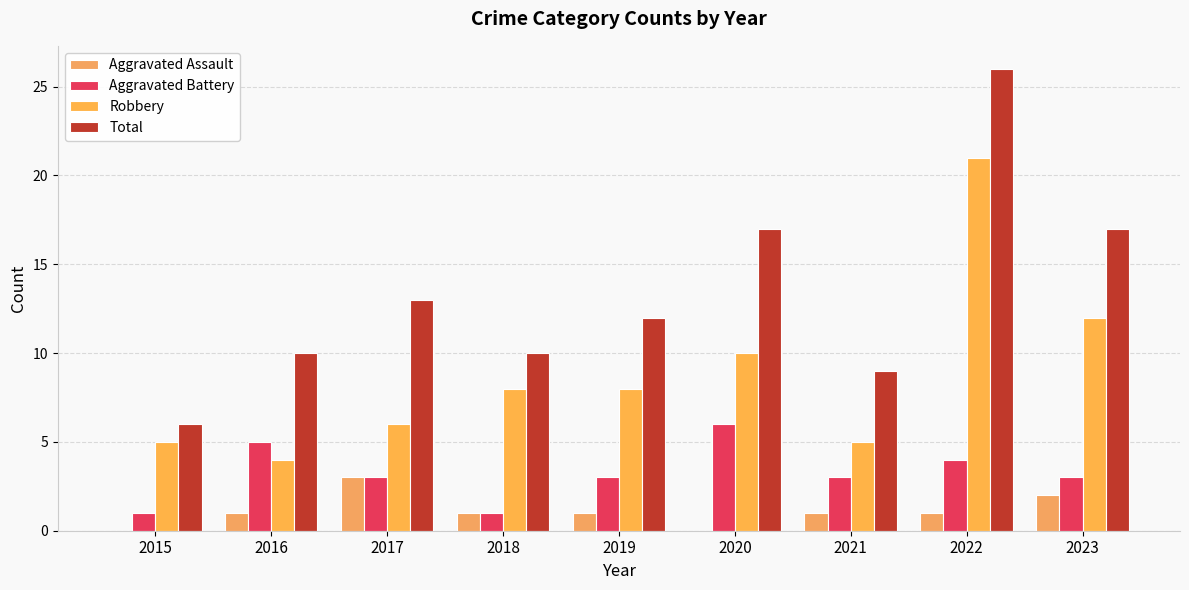

Reading left to right, extract all data points from this chart.

Aggravated Assault: 0	1	3	1	1	0	1	1	2
Aggravated Battery: 1	5	3	1	3	6	3	4	3
Robbery: 5	4	6	8	8	10	5	21	12
Total: 6	10	13	10	12	17	9	26	17